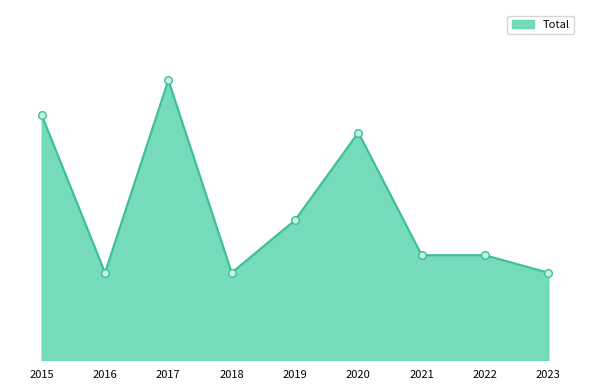

Approximately how many times larger is the value at 2015 compared to 2023?

2.8